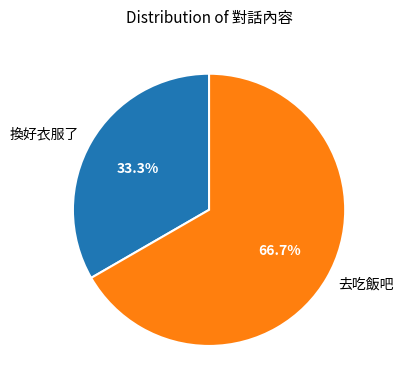

Which slice is the largest?

去吃飯吧